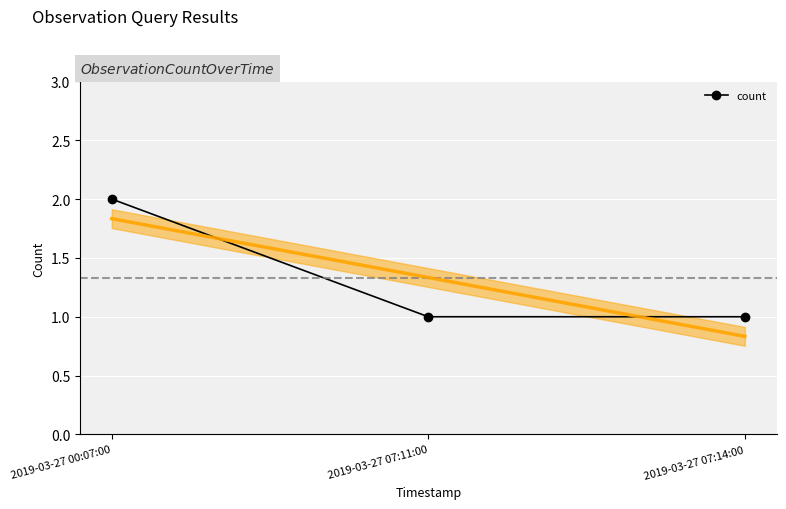

At which category does the chart reach its peak across all series?

2019-03-27 00:07:00